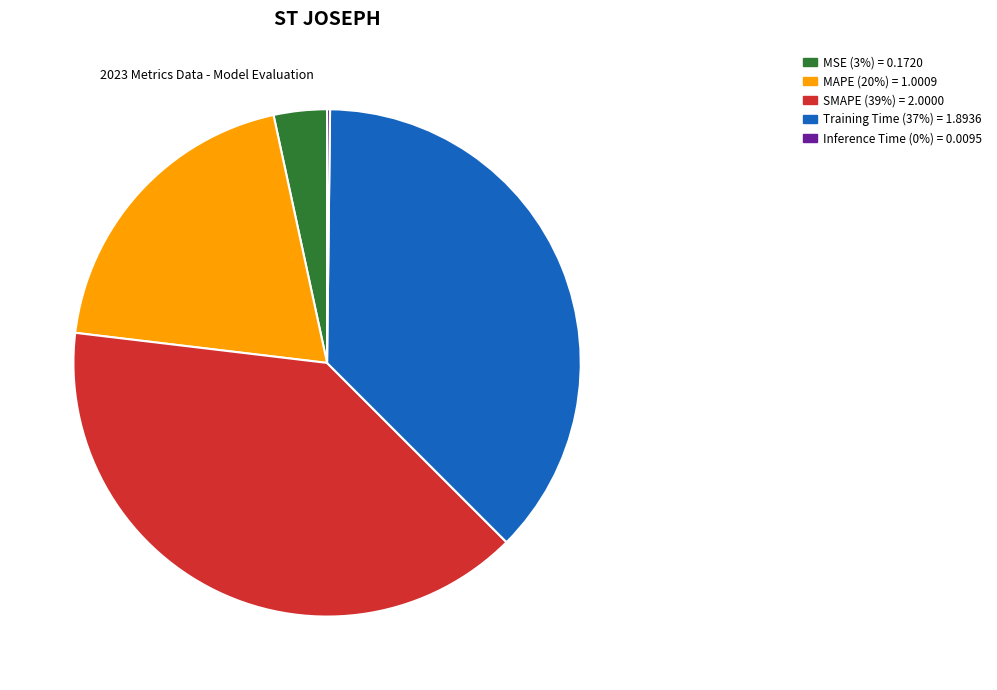

Is there any slice that represents more than half of the pie?

No